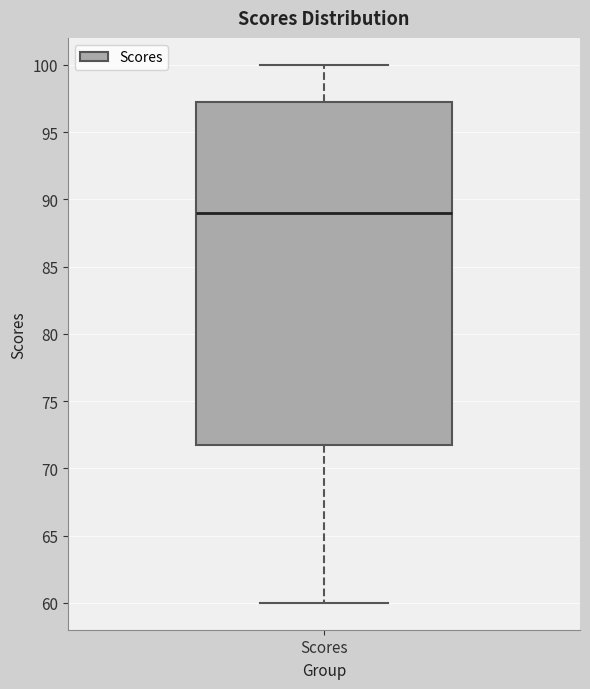

Where does the median line of the box for Scores sit on the y-axis? The values are not printed on the chart, so give them approximately, as read against the axis.

89.0